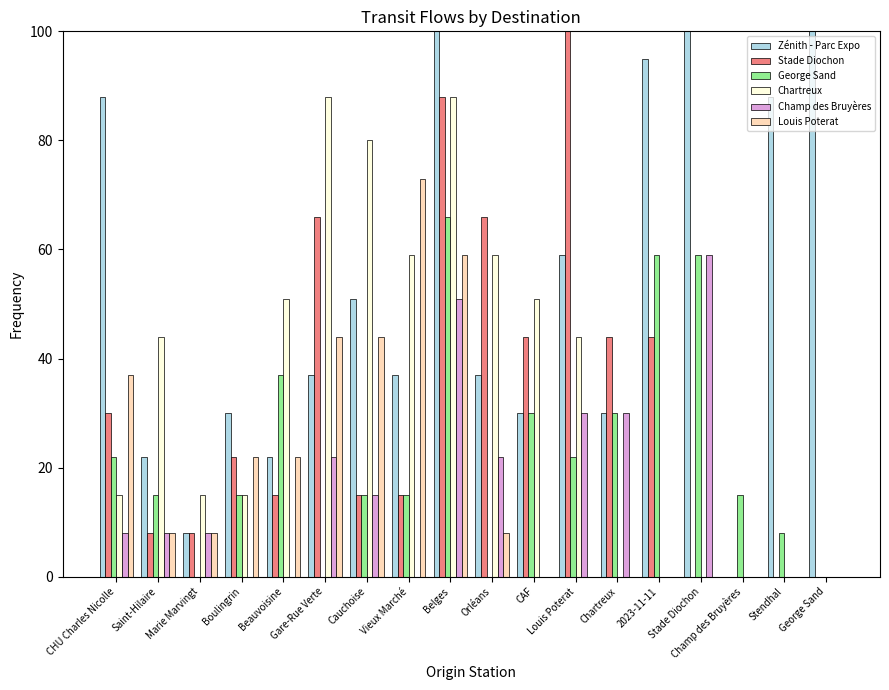

Which series changed the most between Cauchoise and Orléans?

Stade Diochon